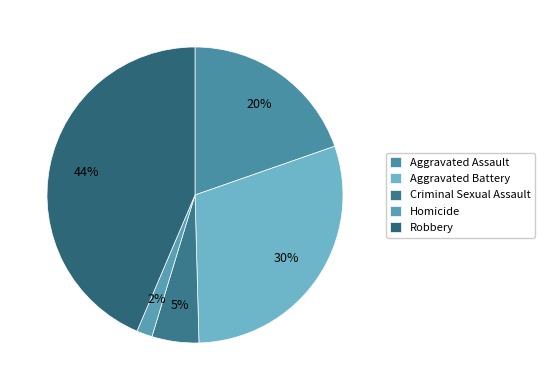

The Homicide slice represents 11% of the pie. True or false?

False